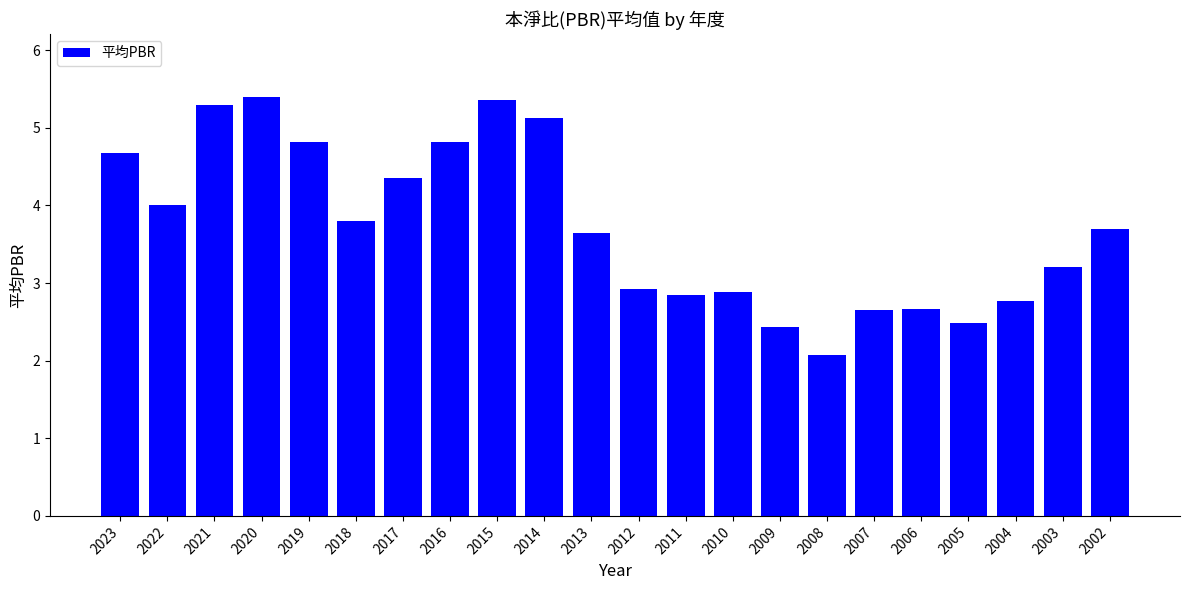

True or false: the data shows 4.8 at 2016.

True